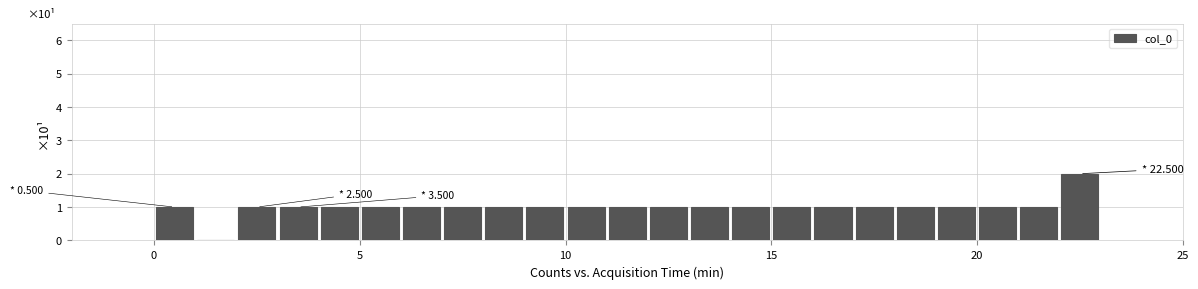

Around what value on the x-axis is the tallest bar? Give the approximate position of its centre, as read against the axis.

22.5